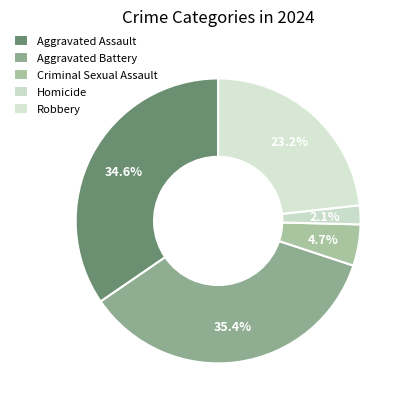

Count the number of slices in the pie.

5